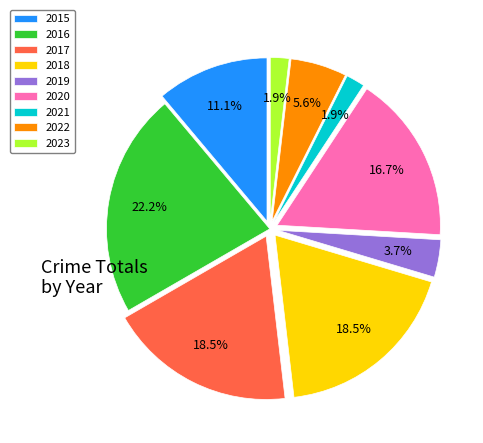

What percentage do 2019 and 2015 together represent?

14.8%